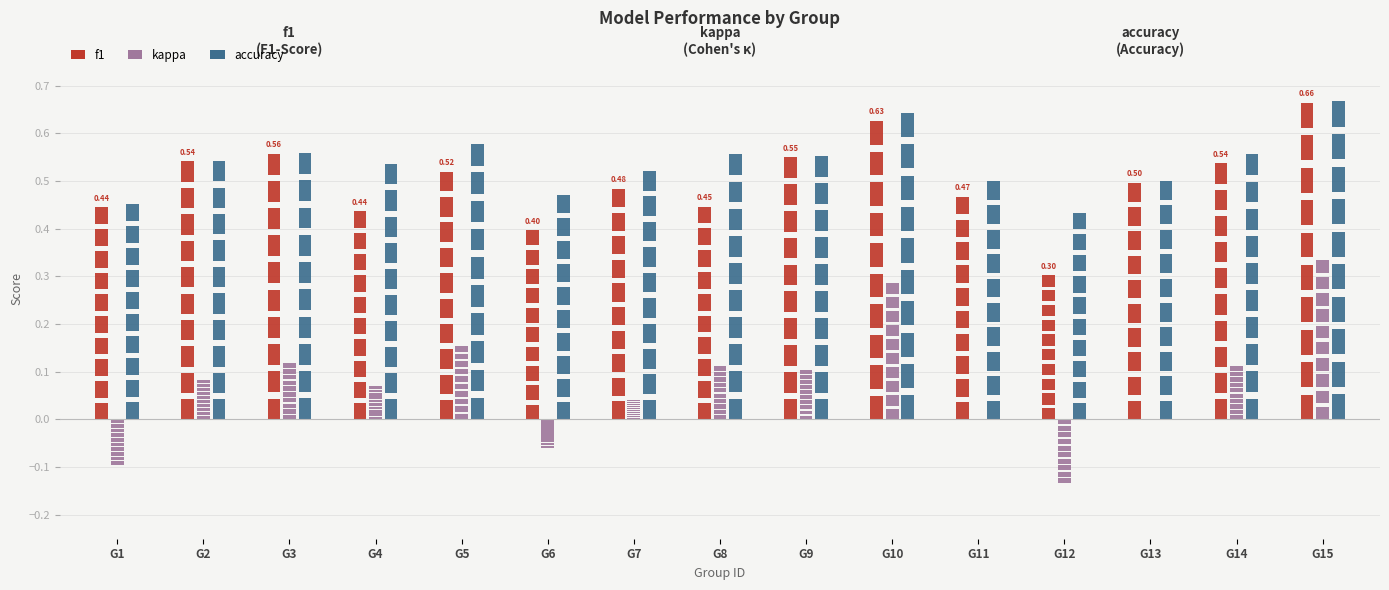

The value of accuracy at 9 is 0.9. True or false?

False